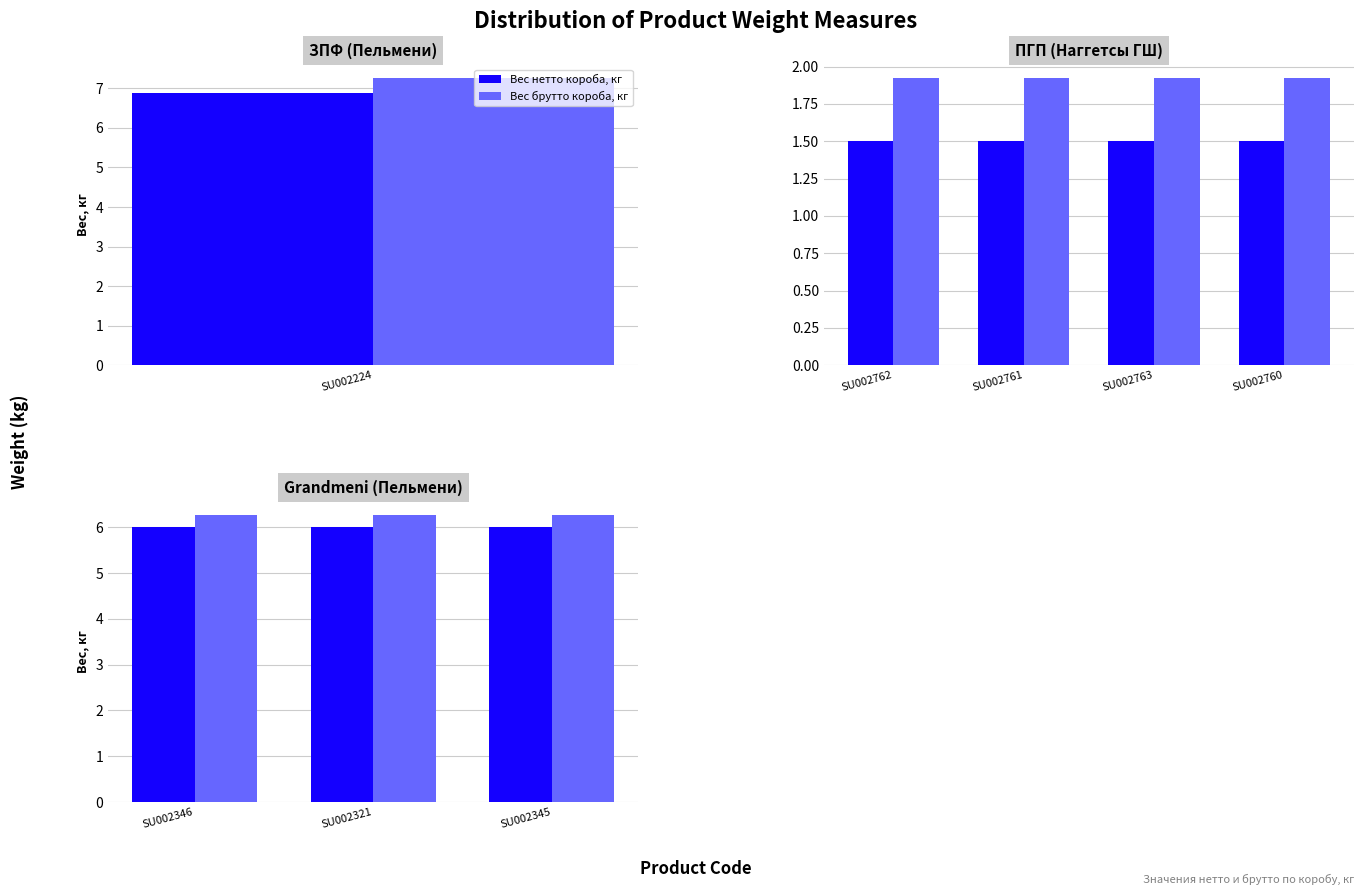

Which series has the largest total across all categories?

Вес брутто короба, кг